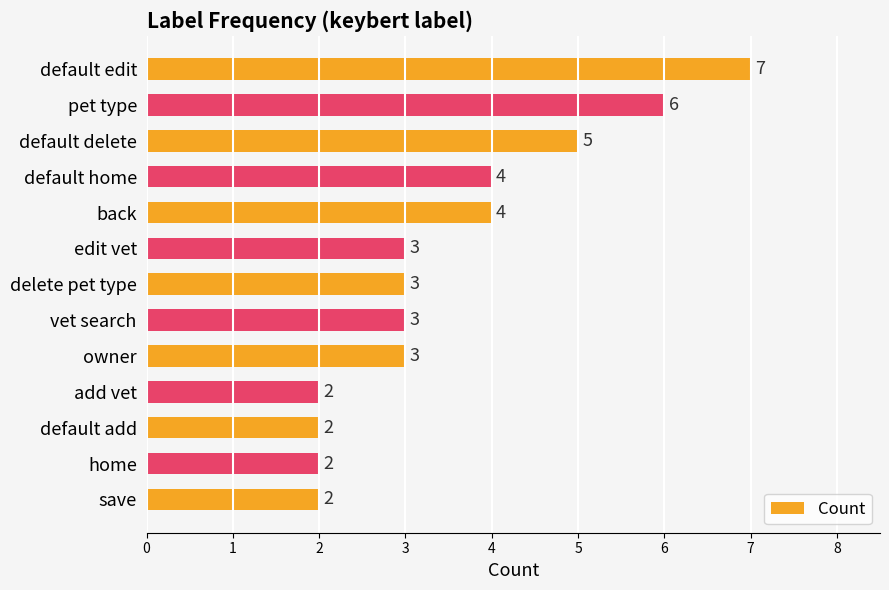

How many data points are less than 3?

4